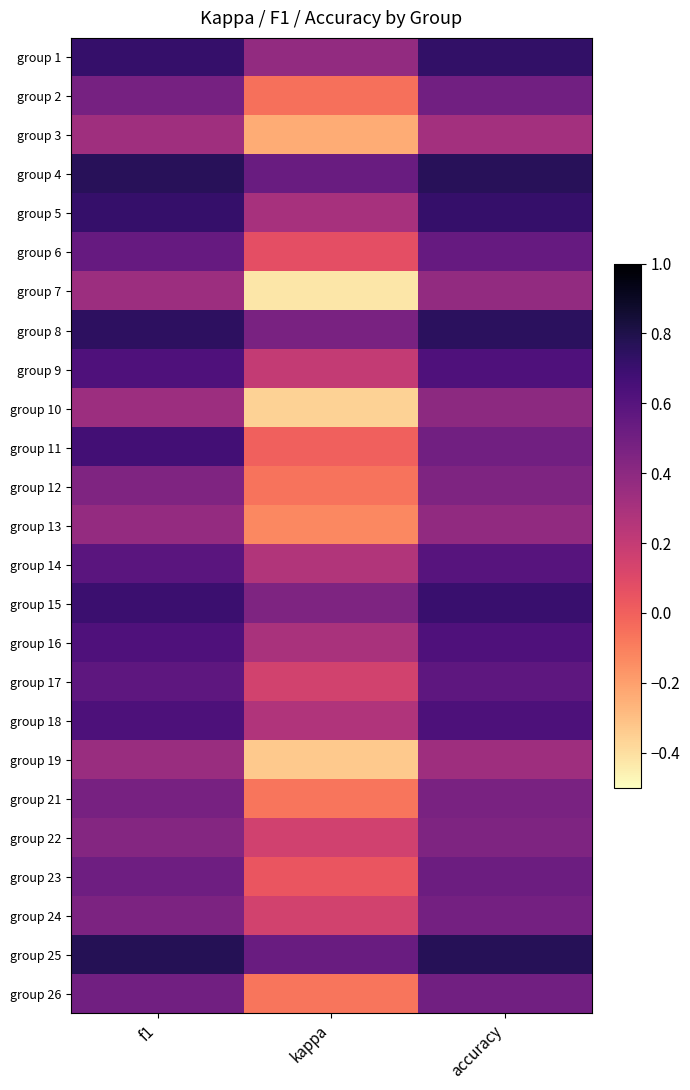

Count the number of data series in this chart.

25